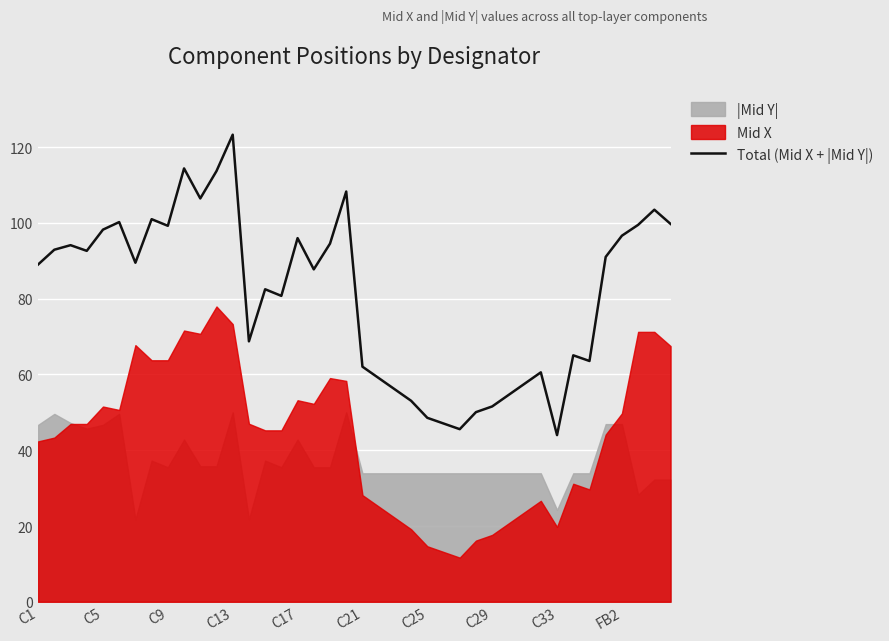

At which label does Total (Mid X + |Mid Y|) reach its peak?

C13